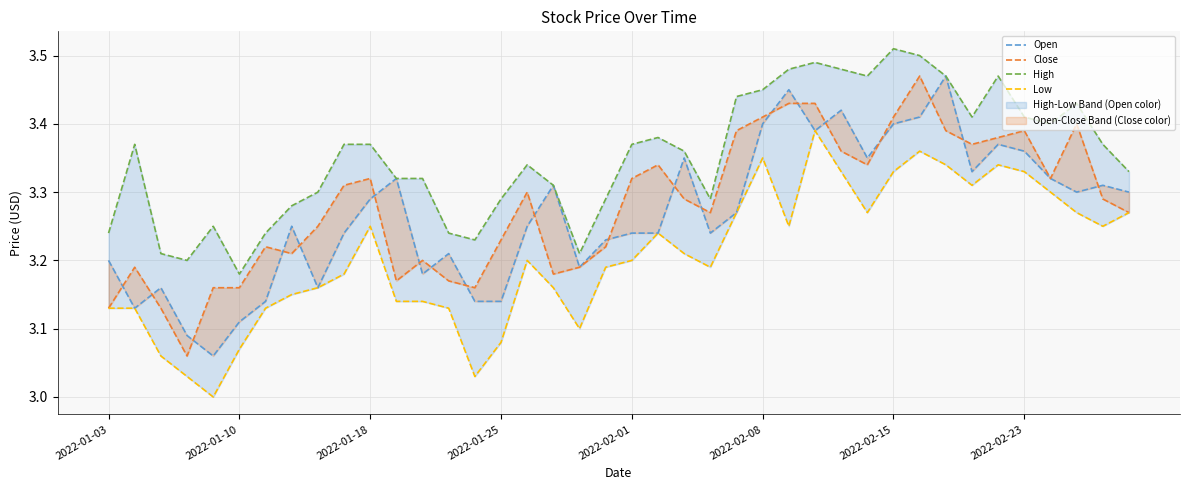

In Low, how many points are higher than both neighbors (excluding endpoints)?

7